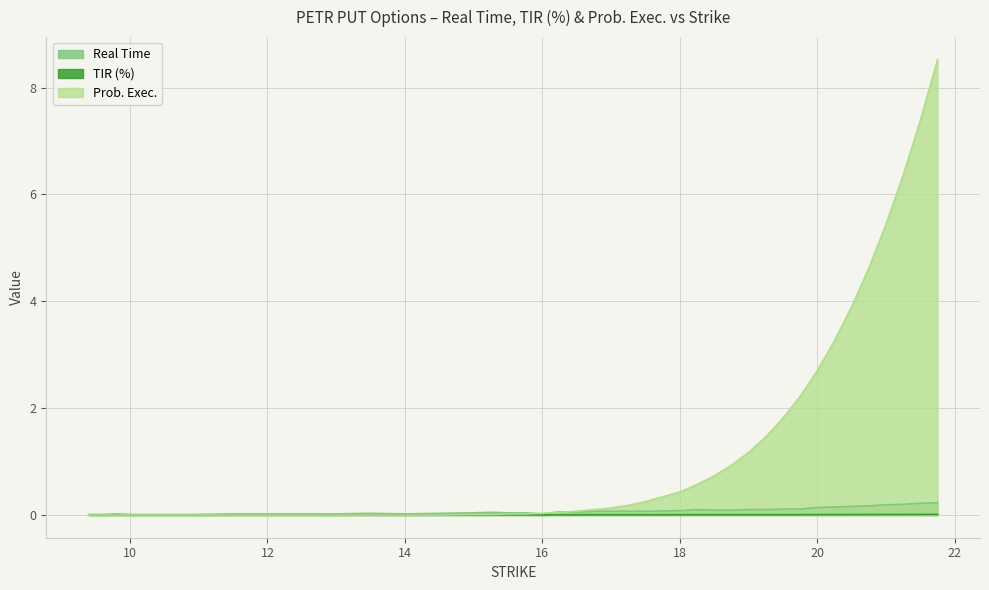

Which series has the widest spread of values?

Prob. Exec.